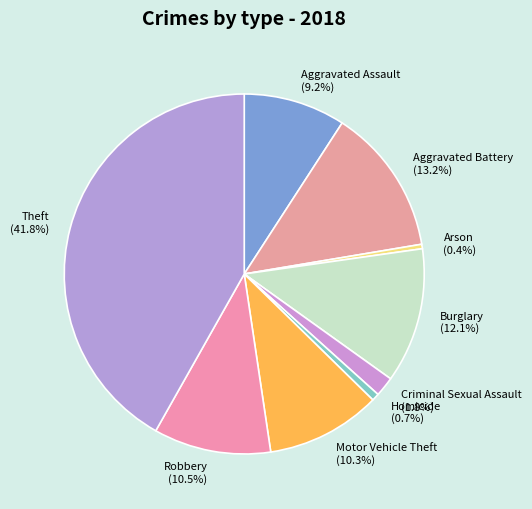

What percentage is the Criminal Sexual Assault slice, to the nearest percent?

2%